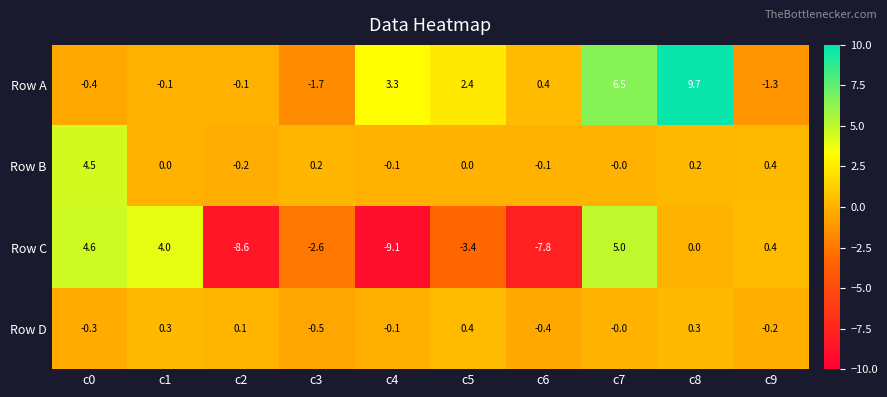

What is the spread (max minus min) of values at c5?

5.8